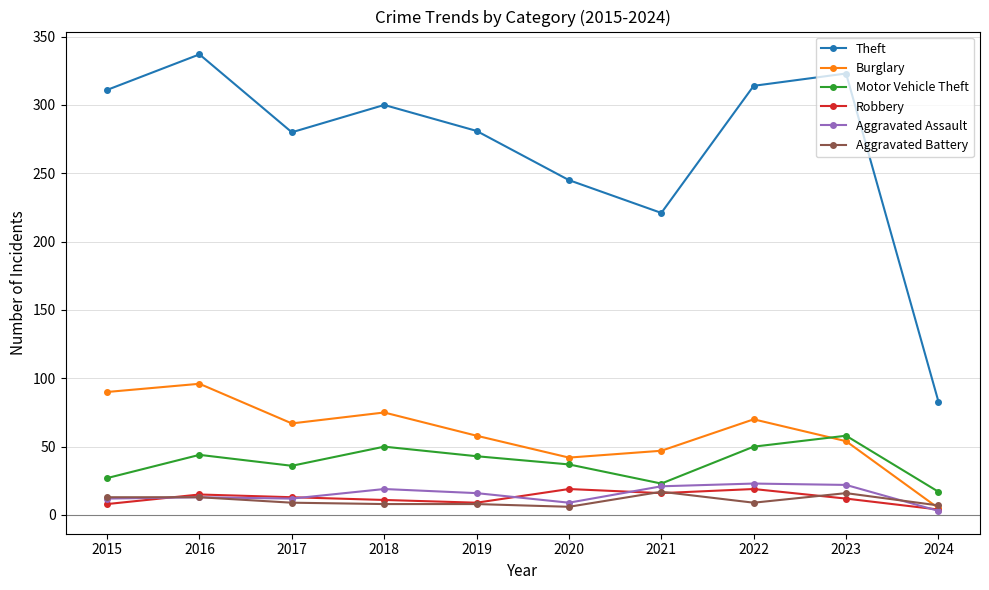

How many data points does each series have?

10